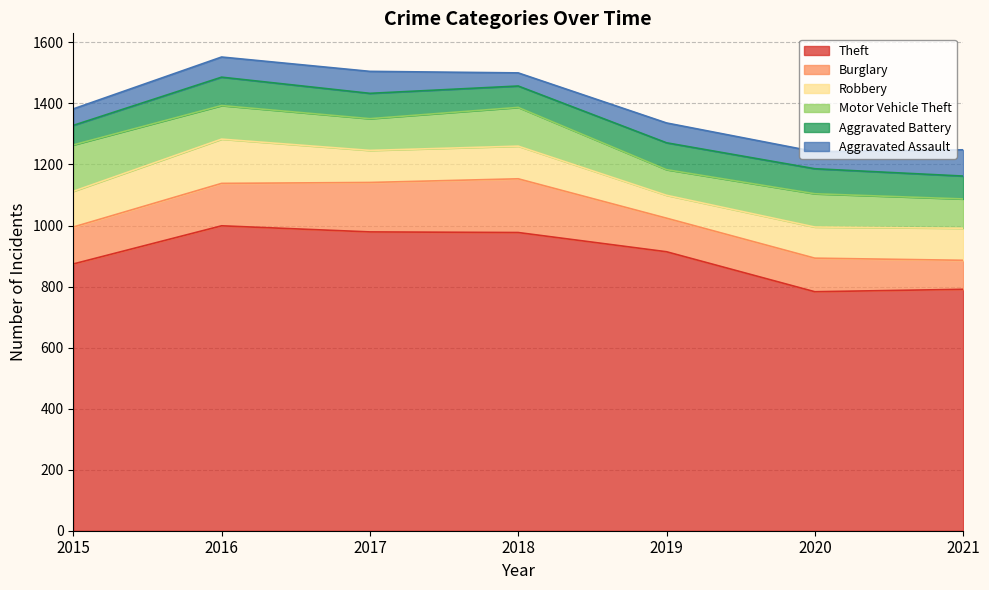

Reading left to right, transcribe all the data shown in this chart.

Theft: 874	999	979	977	914	783	791
Burglary: 121	139	162	176	110	110	95
Robbery: 117	145	105	107	75	102	105
Motor Vehicle Theft: 152	110	104	127	84	109	96
Aggravated Battery: 64	93	83	70	88	82	75
Aggravated Assault: 54	66	72	43	65	56	86